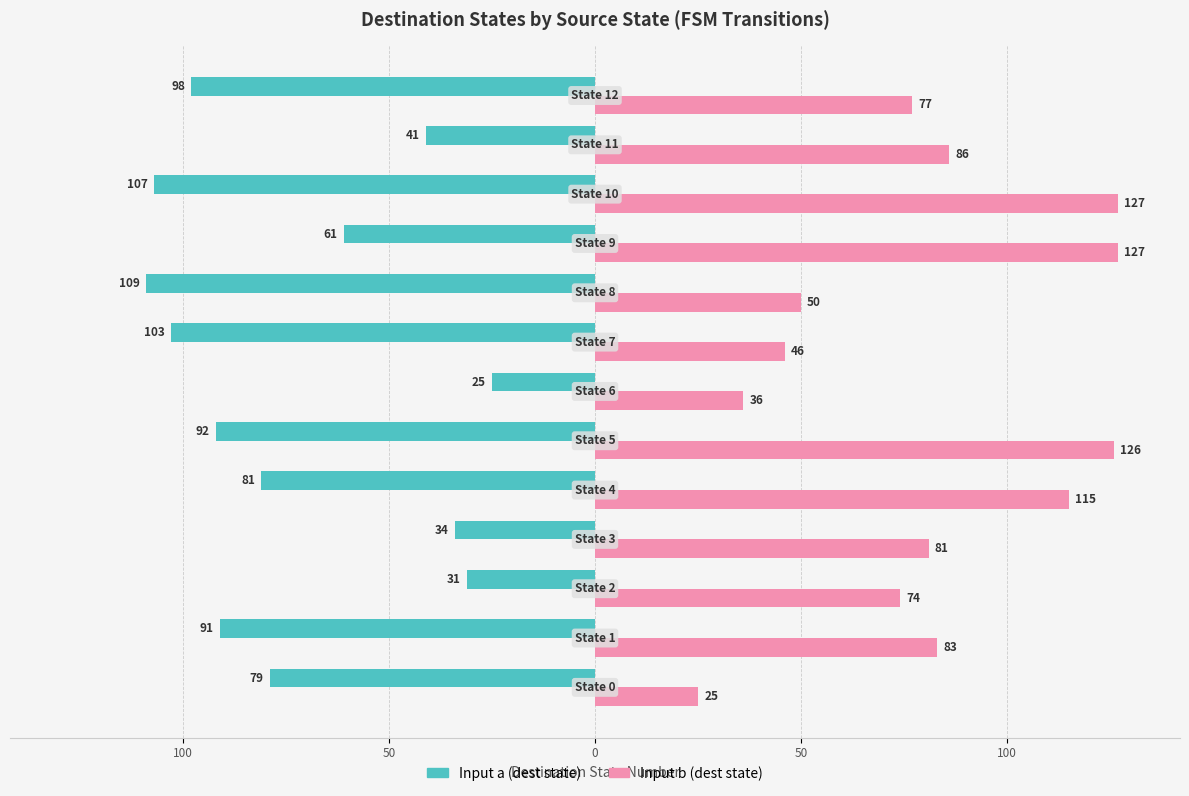

What are all the series names shown in the legend?

Input a (dest state), Input b (dest state)